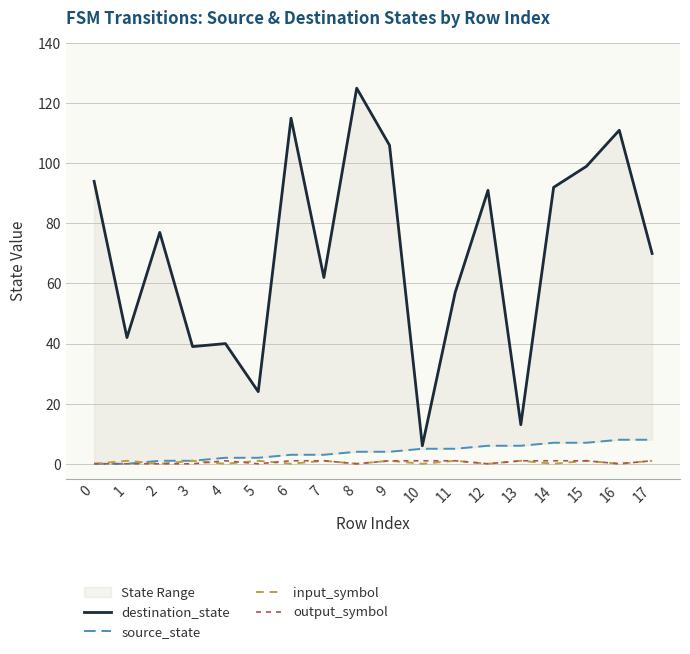

What is the difference between the source_state values at 12 and 8?

2